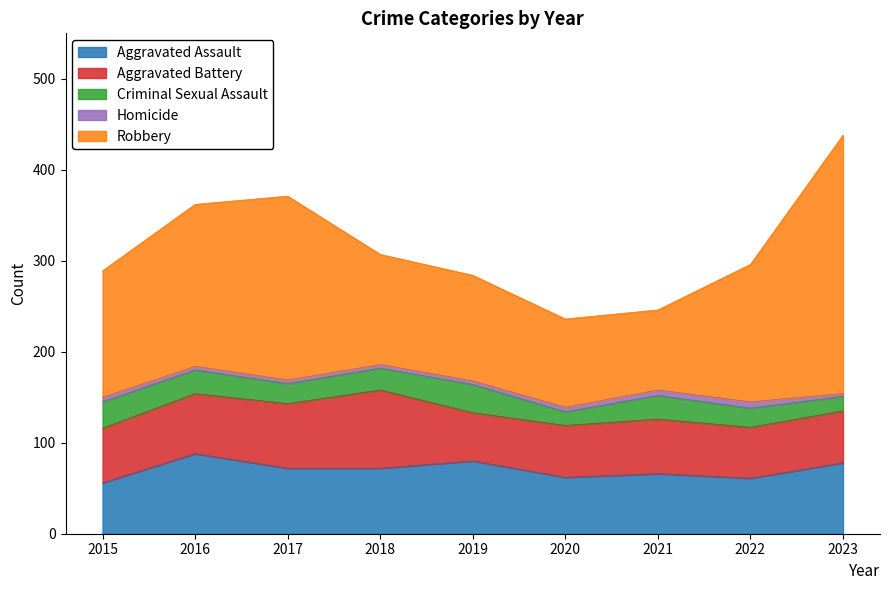

What is the maximum value for Robbery?

284